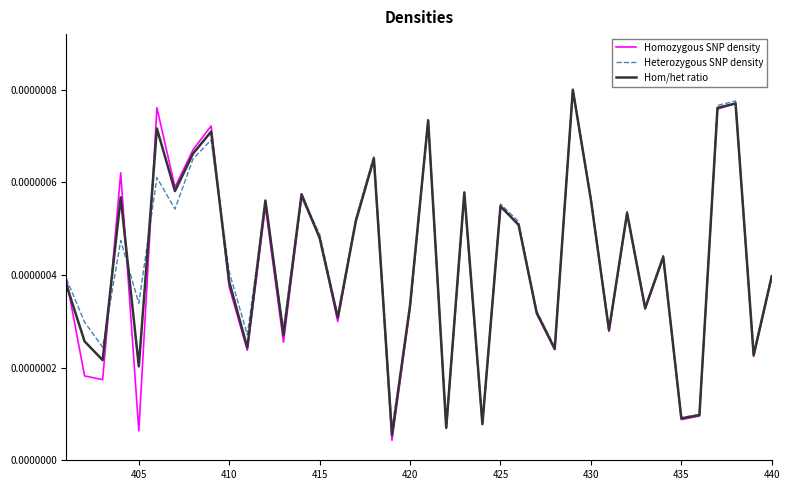

Which series has the widest spread of values?

Homozygous SNP density